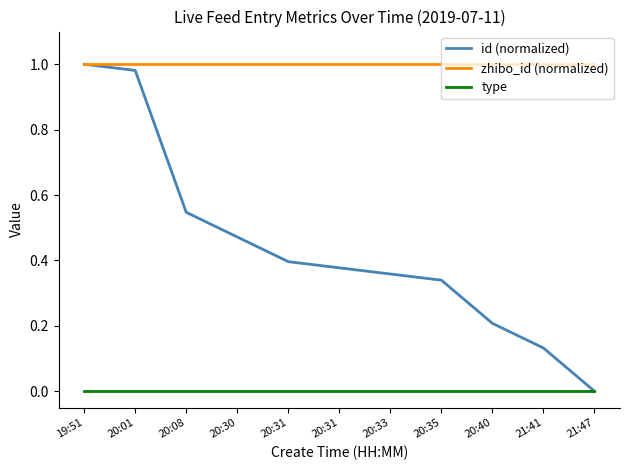

Rank the series by their average value, from highest to lowest.

zhibo_id (normalized), id (normalized), type